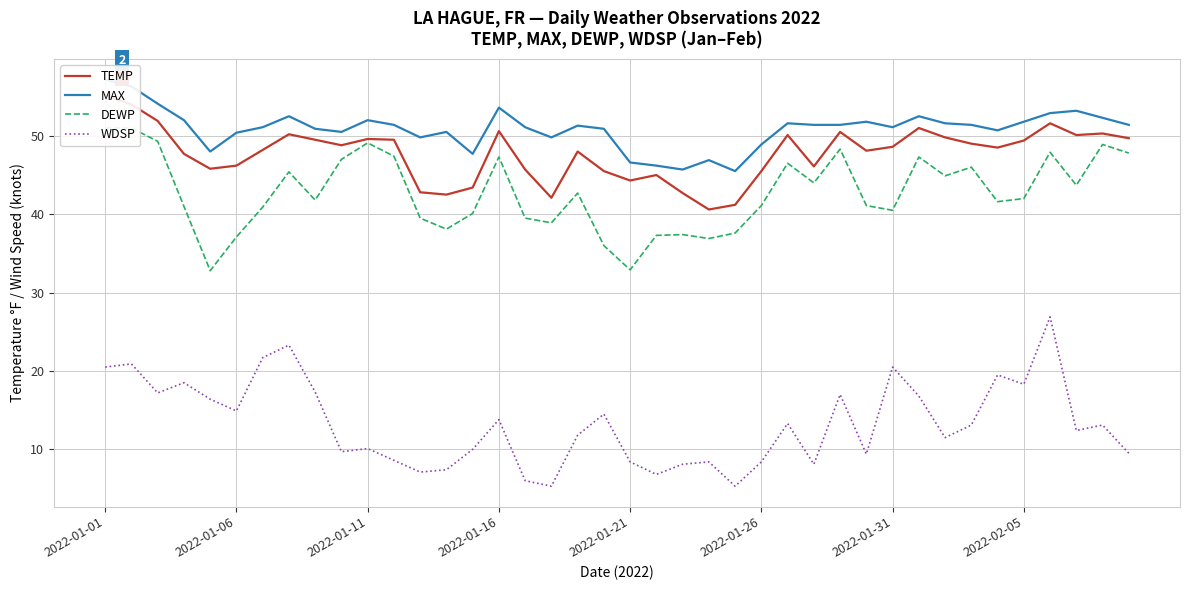

True or false: WDSP and MAX cross at least once.

False